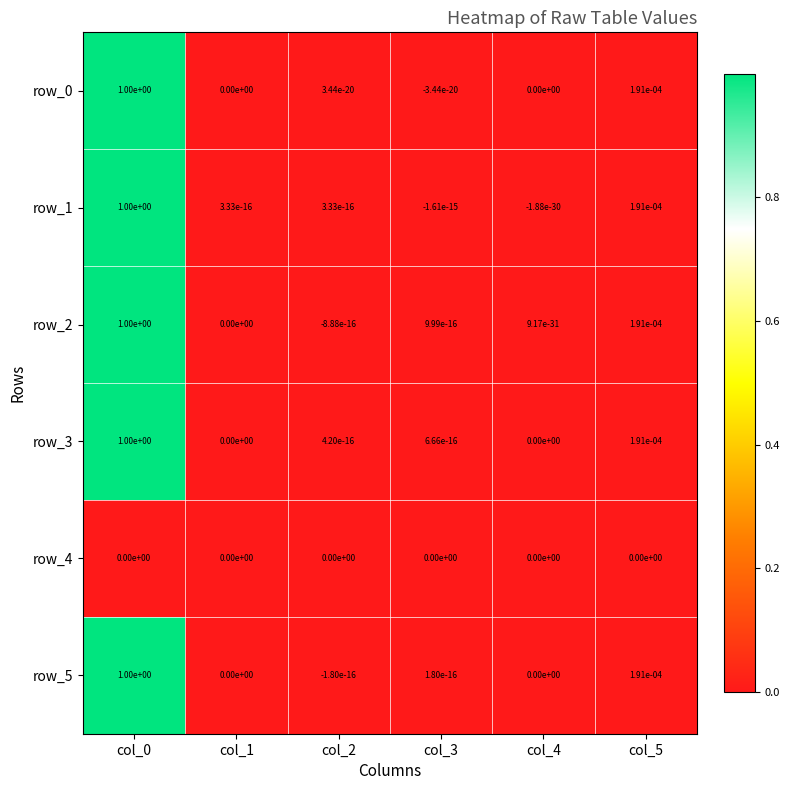

The row_2 series shows 0.7 at col_0. True or false?

False